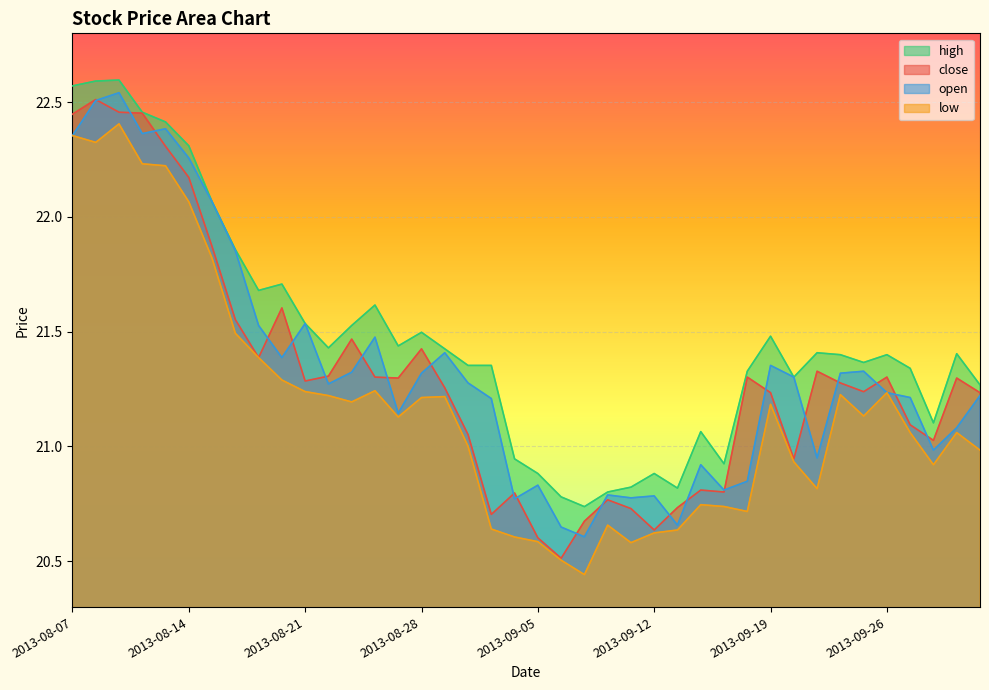

How many lines are shown in the chart?

4